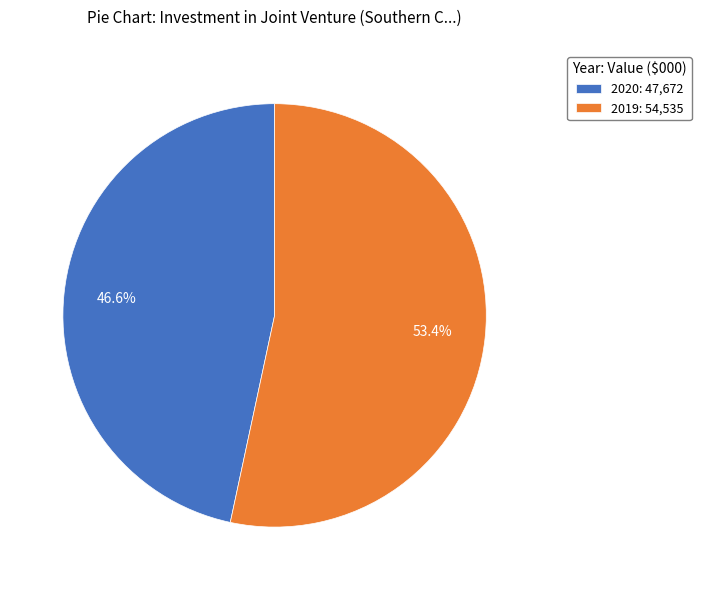

What percentage is the 2020 slice, to the nearest percent?

47%